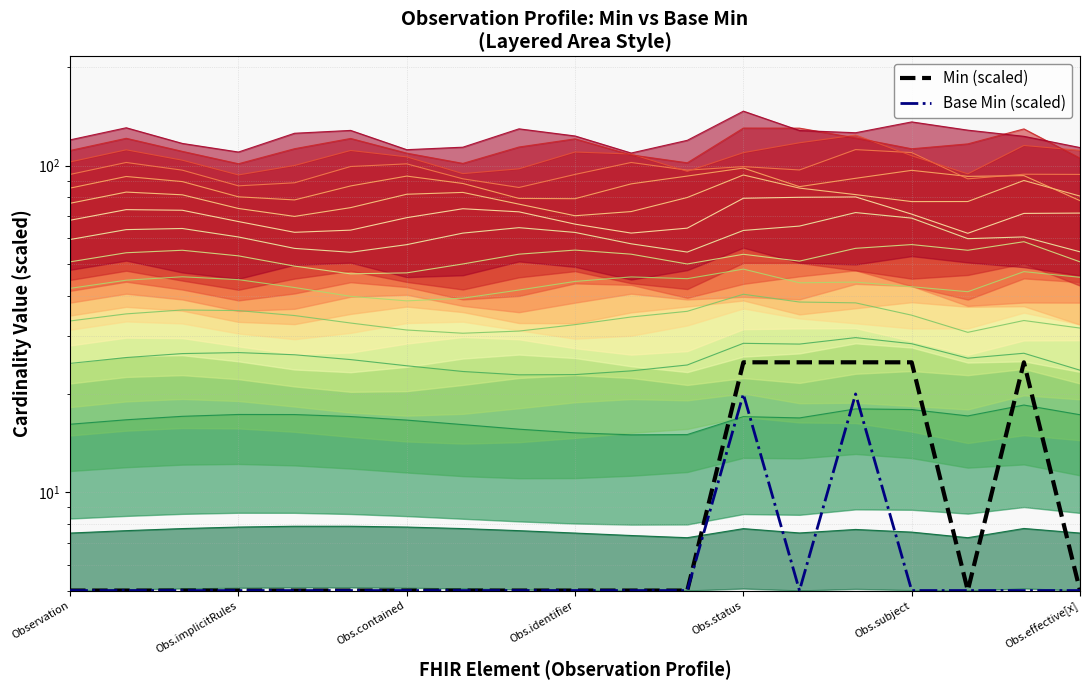

What is the average value of the Min (scaled) series?

10